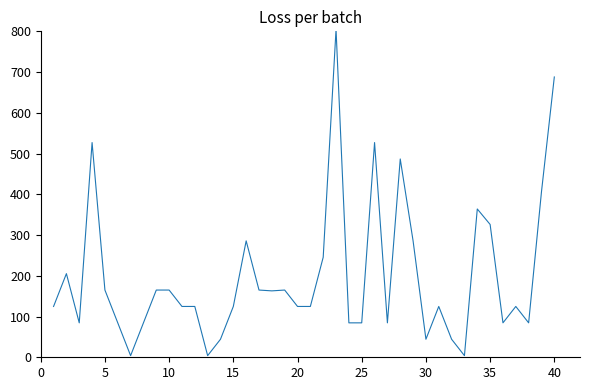

What is the maximum value shown in the chart?

804.8